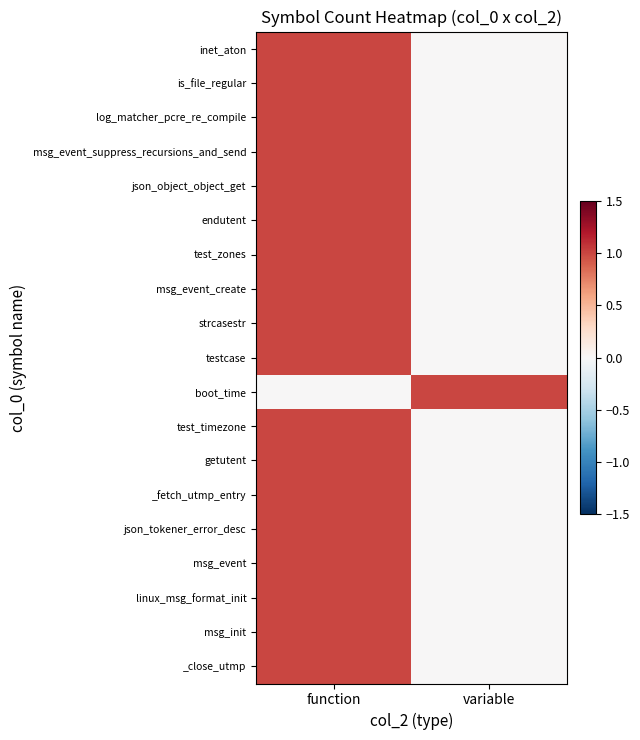

How many distinct data groups are displayed?

19